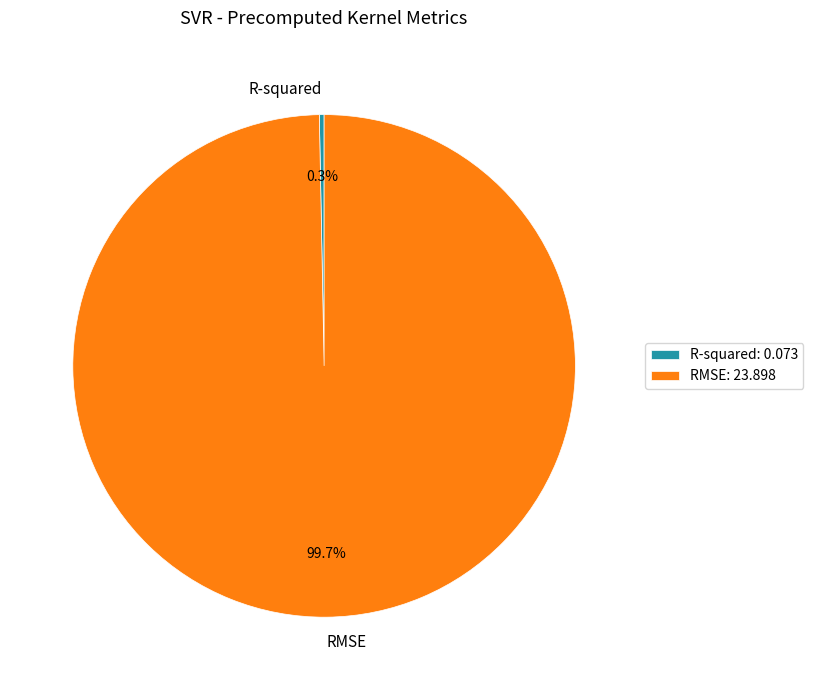

Is it true that R-squared is 0% of the pie?

True